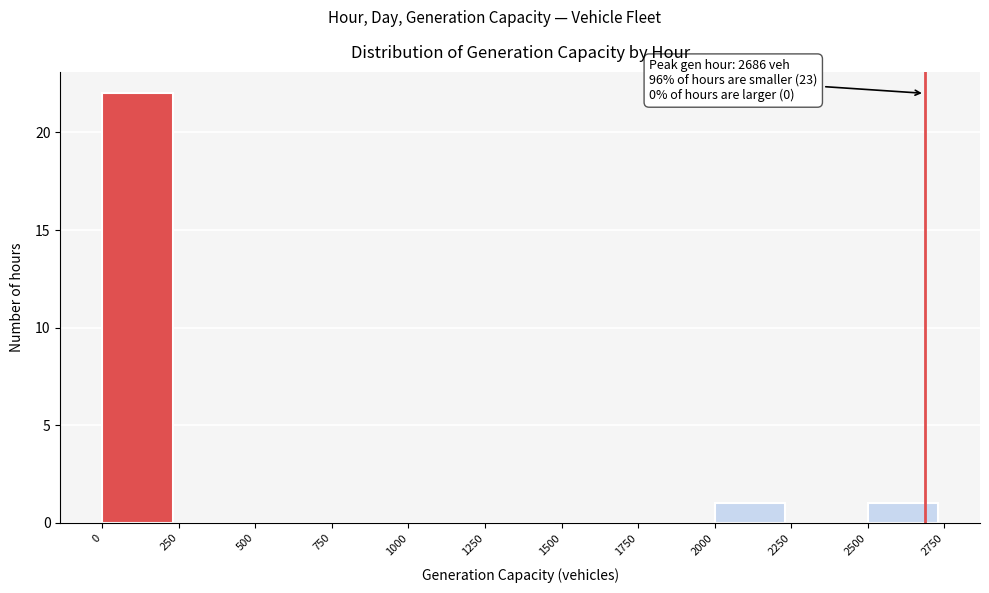

Which range on the x-axis has the tallest bar?

0 to 250